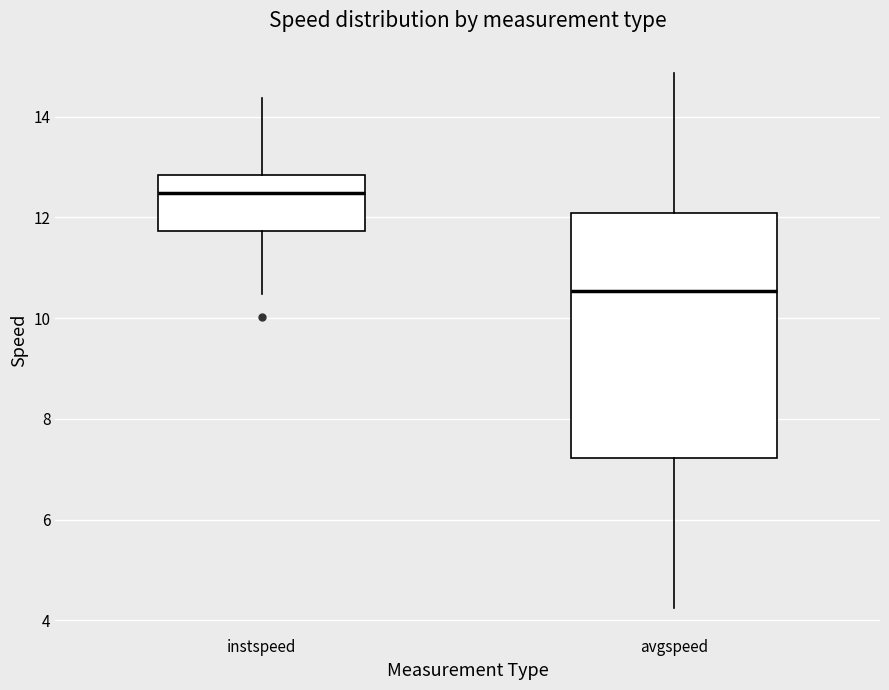

Comparing the boxes themselves (not the whiskers), which one is the tallest?

avgspeed